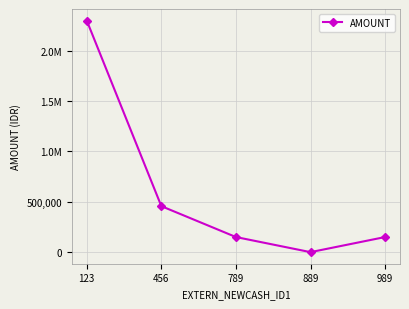

Does the chart have visible grid lines?

Yes